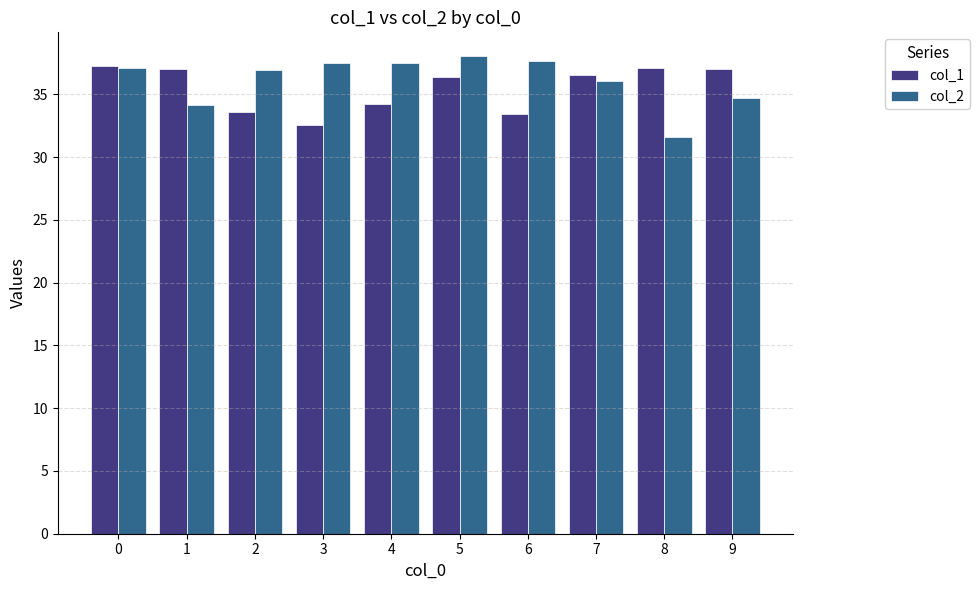

Which series changed the most between 1 and 3?

col_1